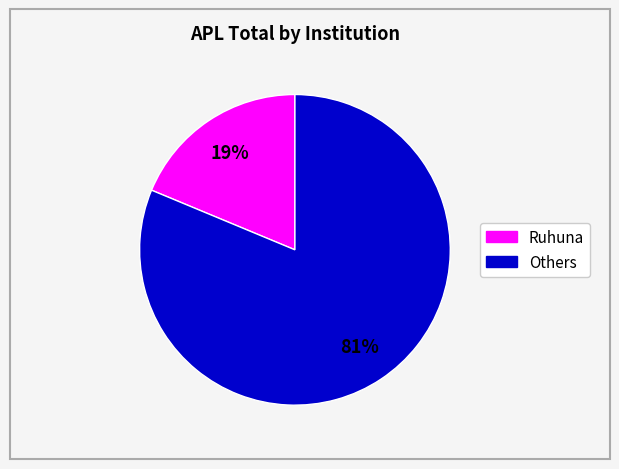

To the nearest percent, what is the average slice percentage?

50%